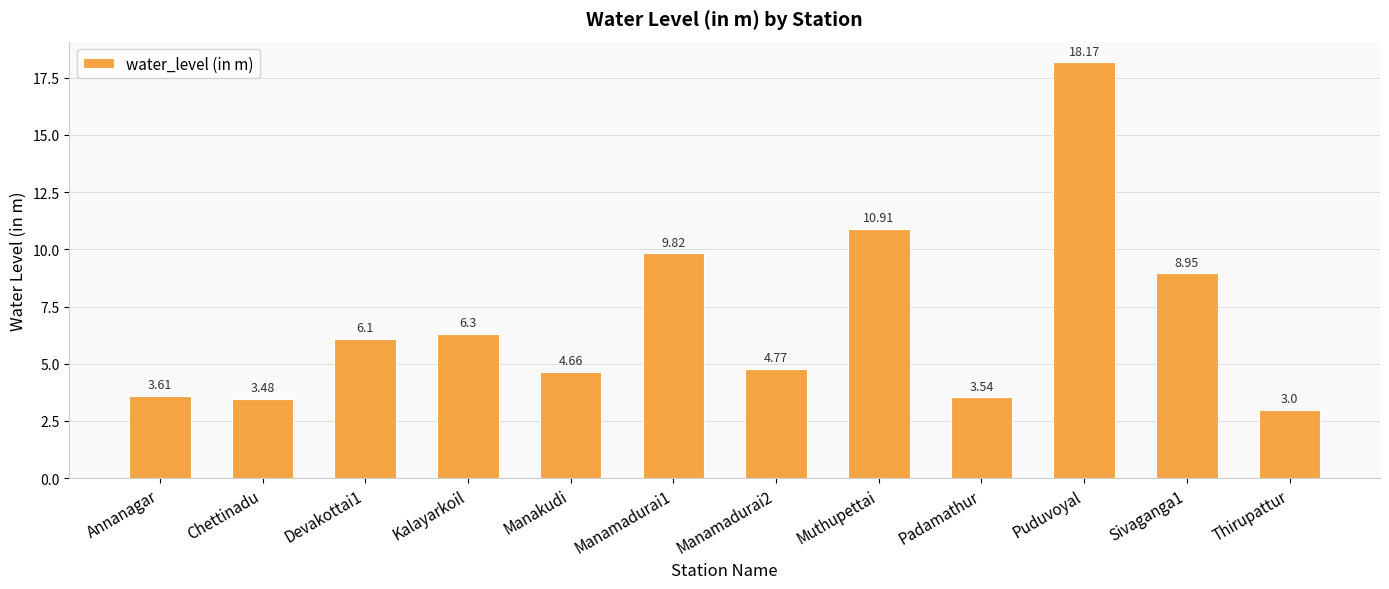

The value at Manamadurai1 is 9.8. True or false?

True